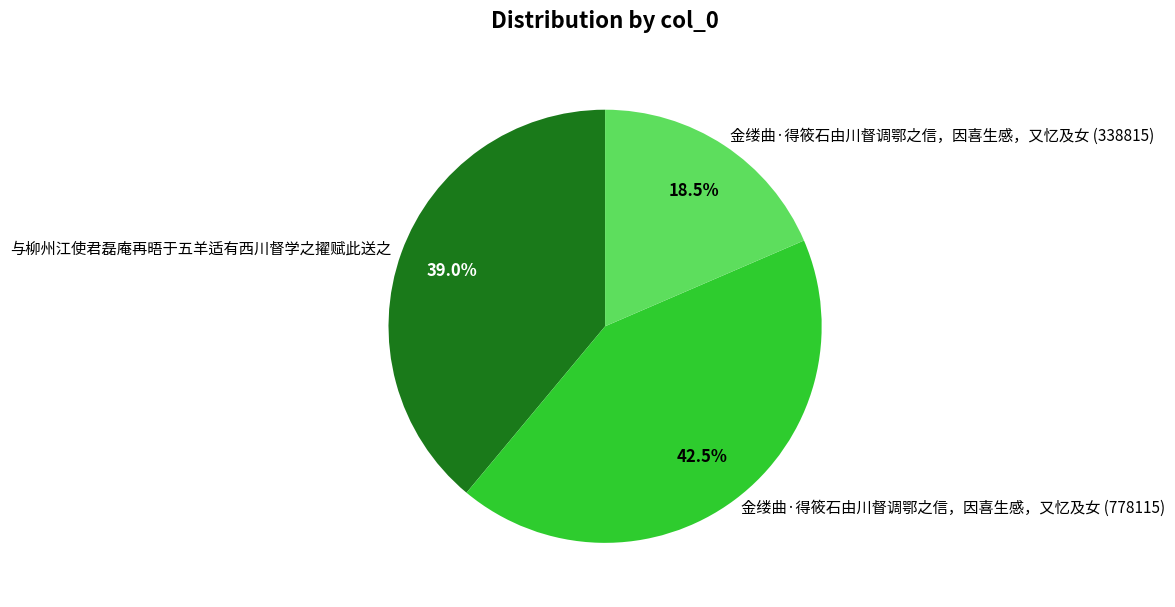

Which slice is the smallest?

金缕曲·得筱石由川督调鄂之信，因喜生感，又忆及女 (338815)